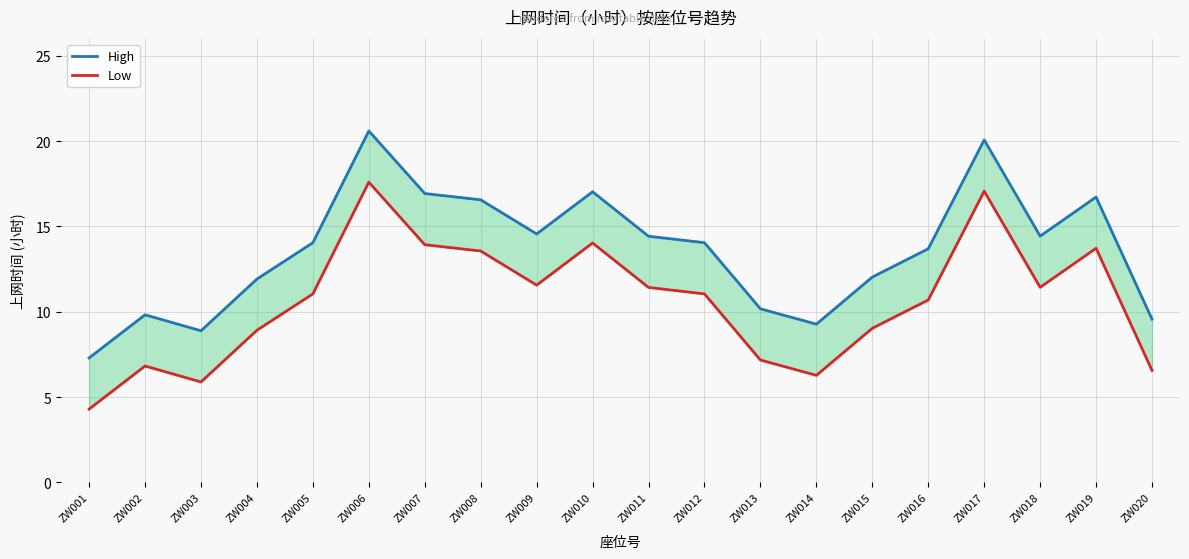

How many lines are shown in the chart?

2